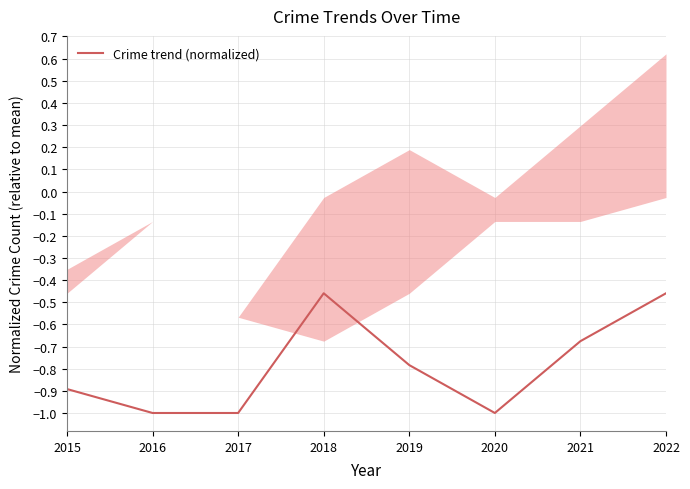

Count the values in the range -1 to 0.

8